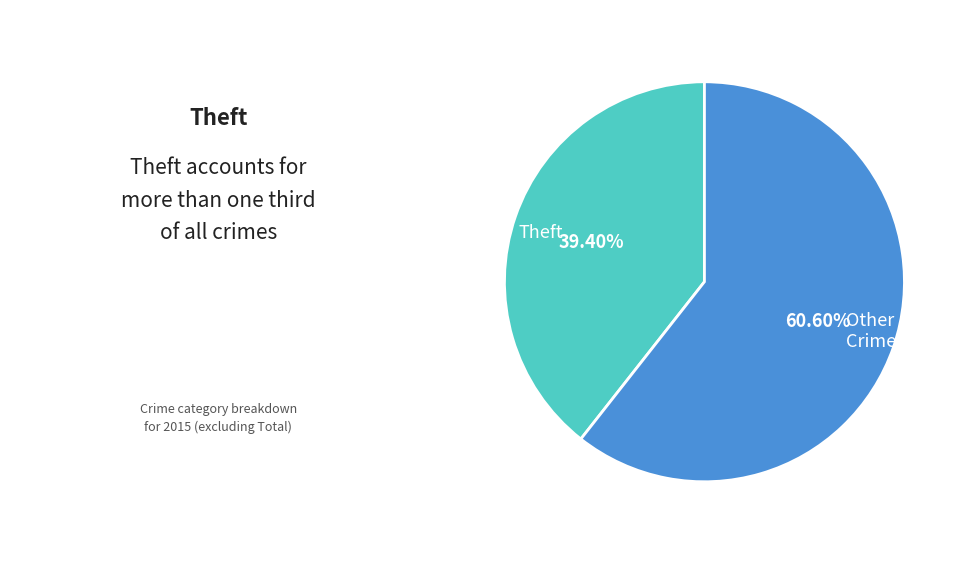

Is there any slice that represents more than half of the pie?

Yes